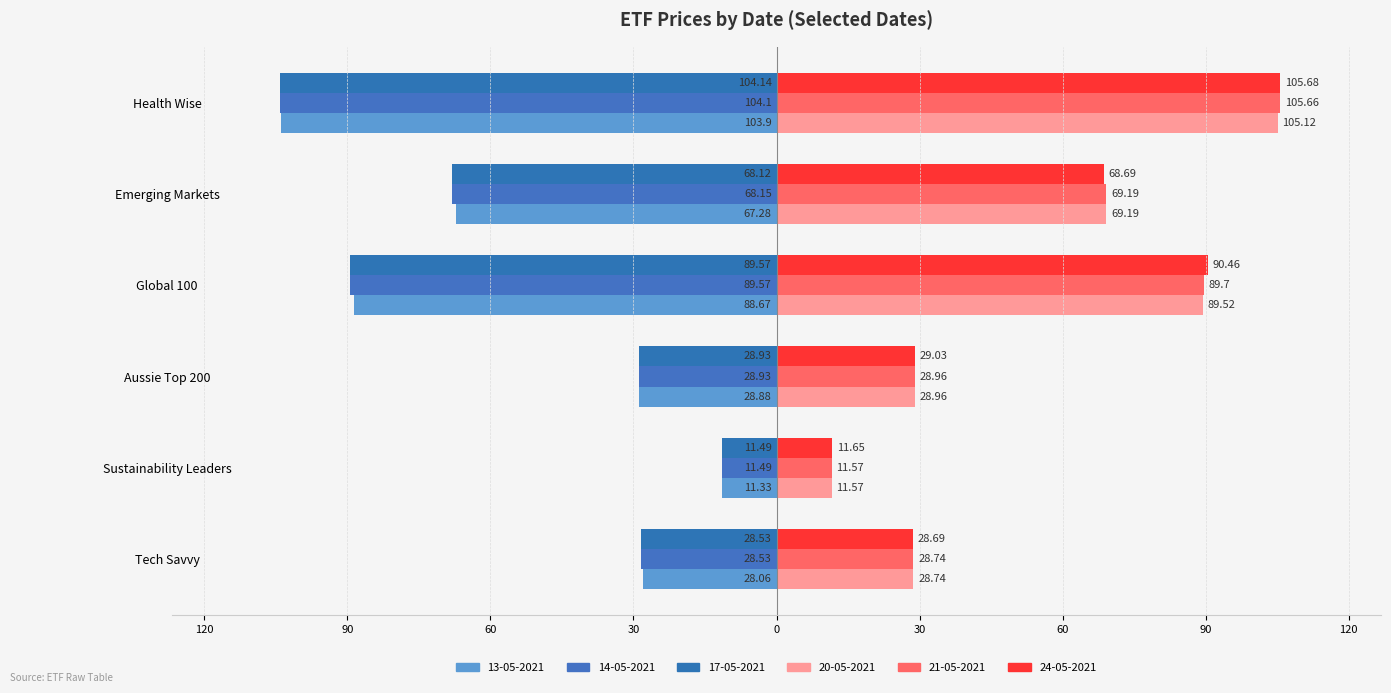

What is the difference between the maximum and minimum values in the 14-05-2021 series?

92.6